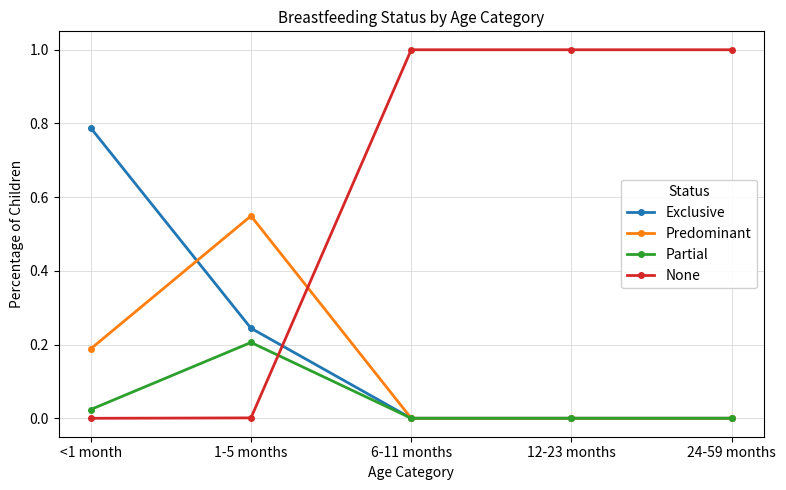

In Partial, how many points are higher than both neighbors (excluding endpoints)?

1